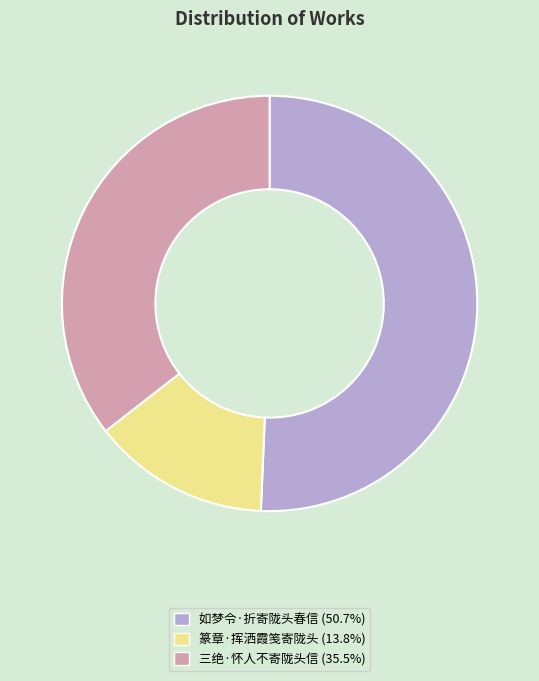

What is the majority slice?

如梦令·折寄陇头春信